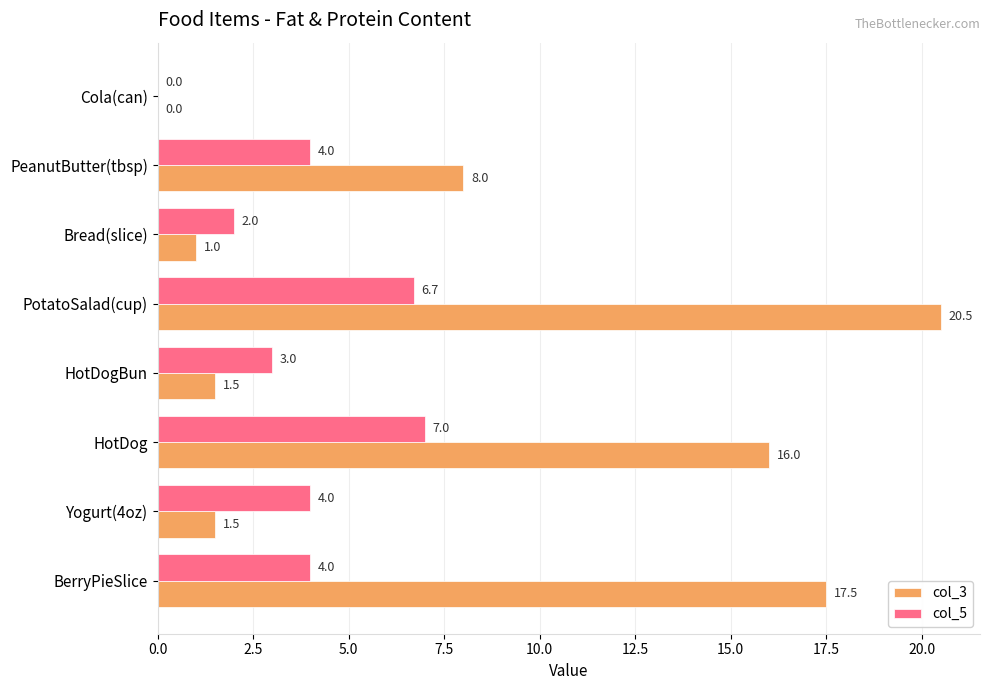

What is the highest value of the col_5 series?

7.0